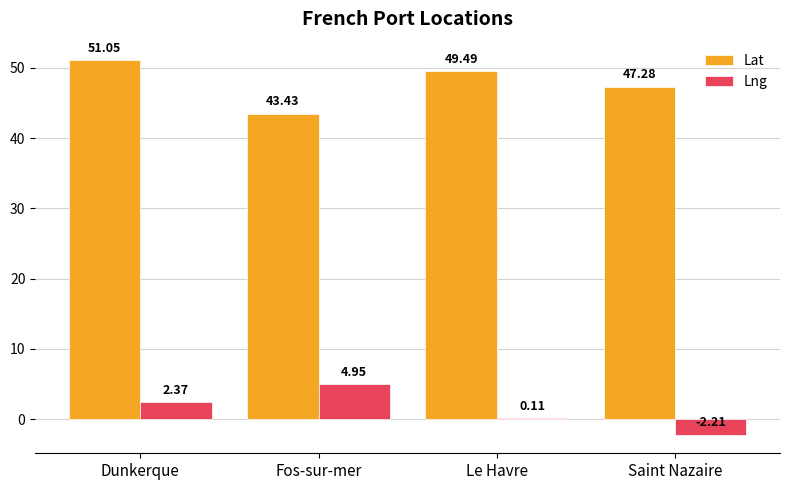

Which category has the highest value across all series?

Dunkerque